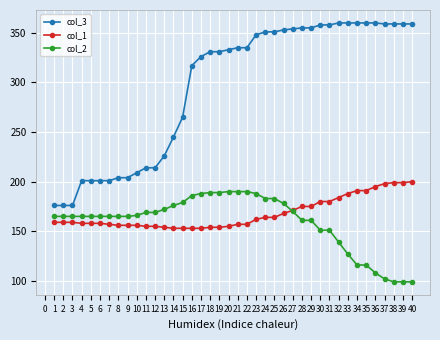

Is the value of col_1 at 13 greater than the value of col_3 at 20?

No